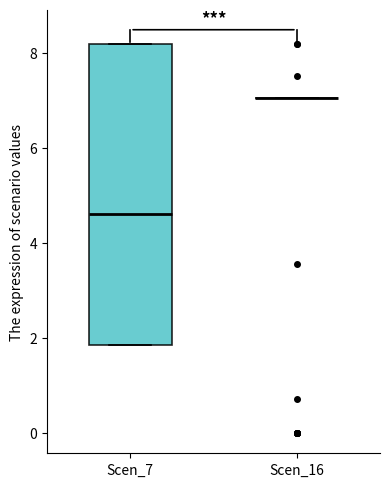

Reading left to right, read every box against the y-axis: the position of its median line, the range the box covers, and the ends of its whiskers. The values are not printed on the chart, so give them approximately, as read against the axis.

Scen_7: median 4.6, box 1.8 to 8.2, whiskers 1.8 to 8.2
Scen_16: box collapsed to a line at 7.0, whiskers 7.0 to 7.0